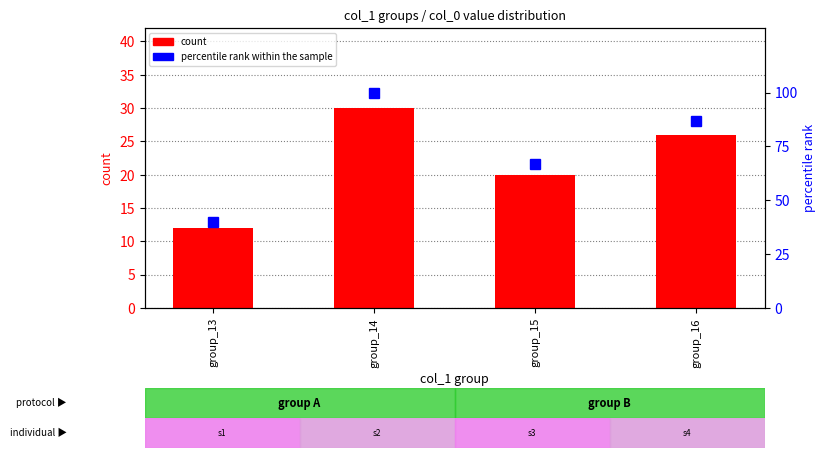

Reading left to right, what are all the values shown in this chart?

count: 12	30	20	26
percentile rank within the sample: 40	100	67	87